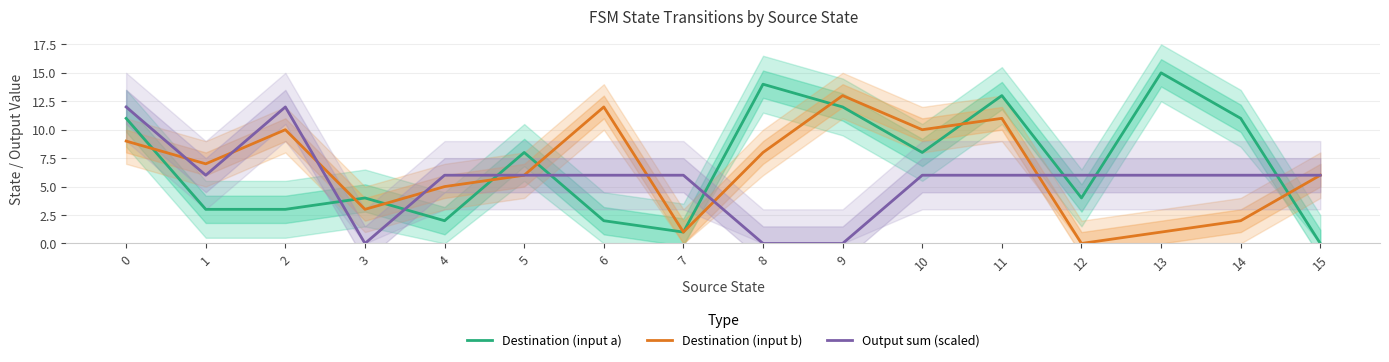

What is the highest value of the Destination (input b) series?

13